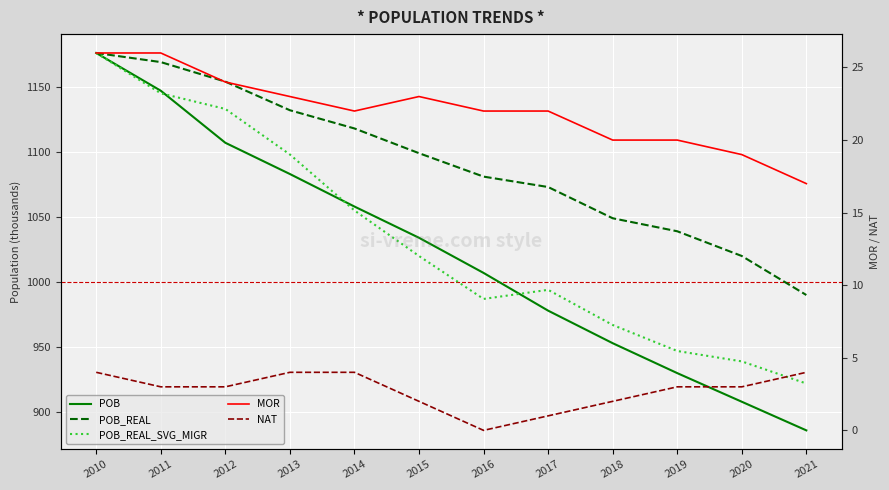

How many NAT values are between 2 and 4?

10